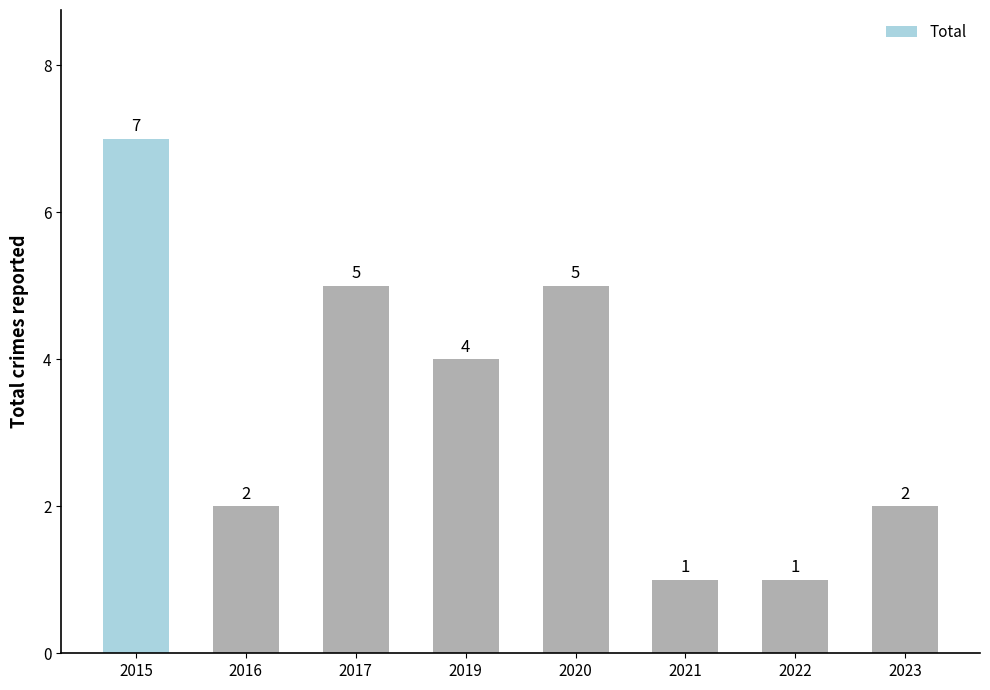

How many bars are there in total?

8